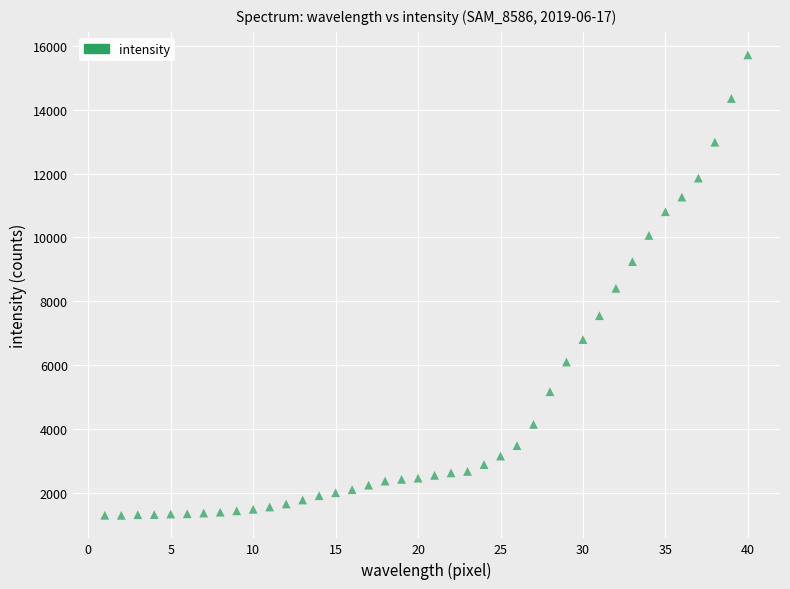

What is the range of X values (max minus min)?

39